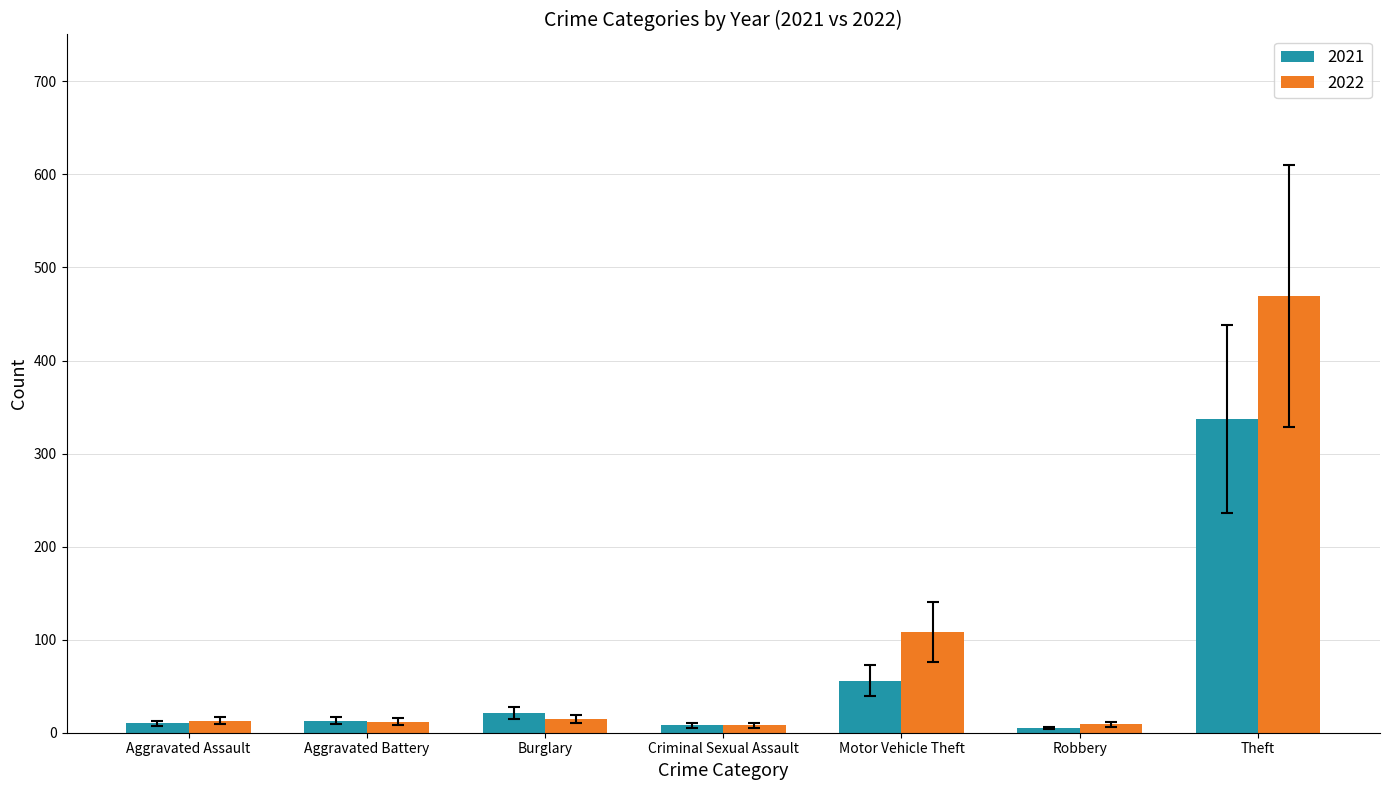

What is the greatest value displayed?

469